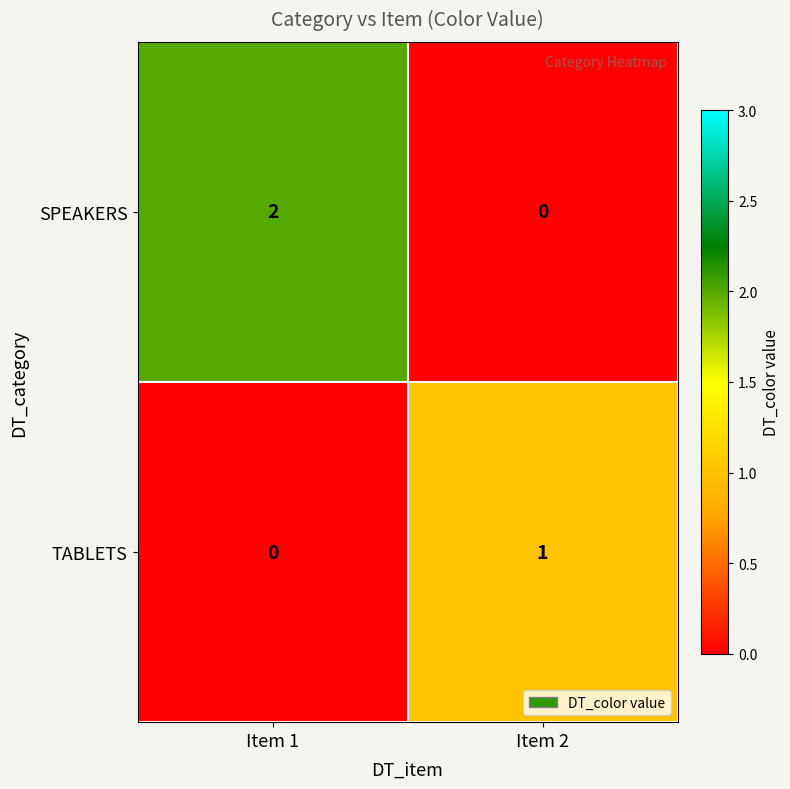

Between Item 1 and Item 2, which series saw the biggest shift?

SPEAKERS